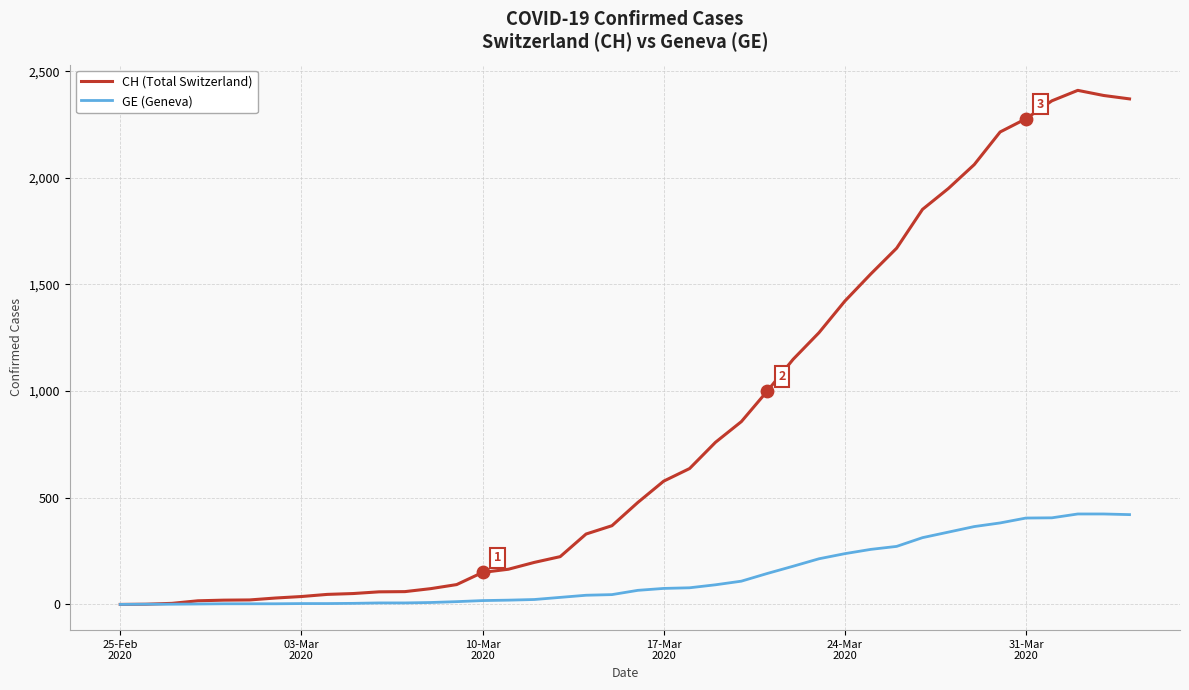

Which series has the widest spread of values?

CH (Total Switzerland)